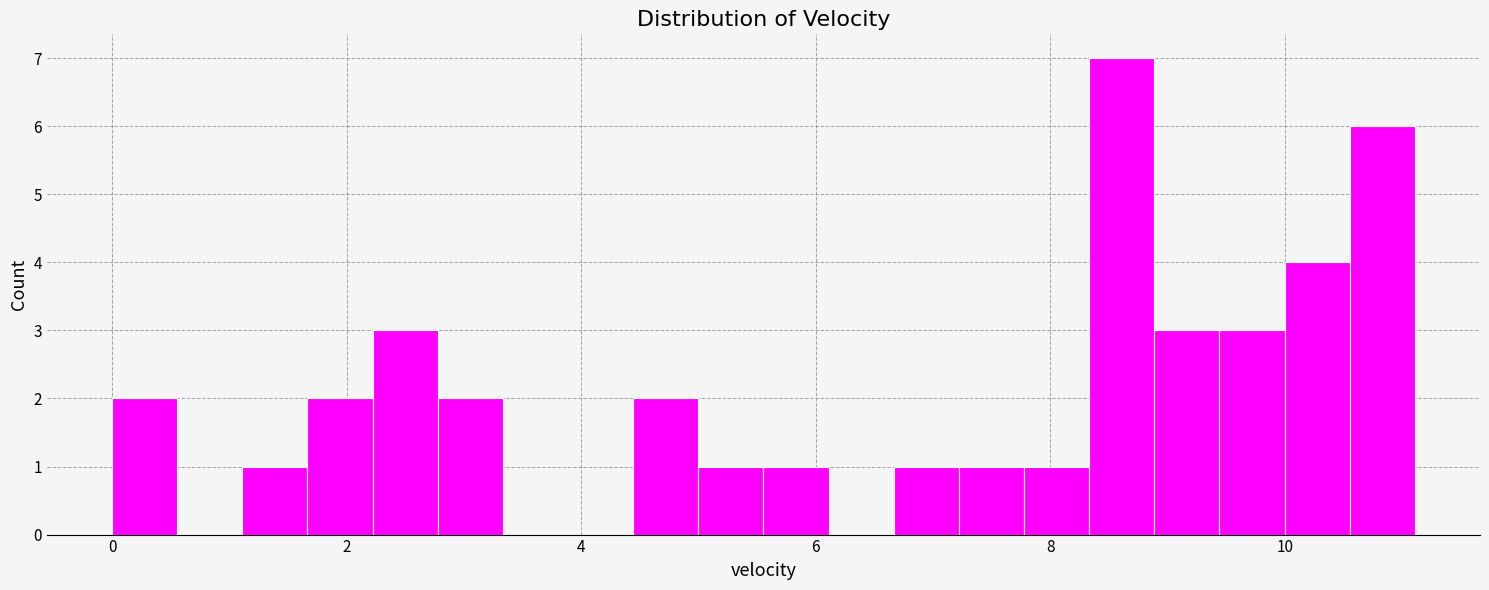

Around what value on the x-axis is the tallest bar? Give the approximate position of its centre, as read against the axis.

8.6